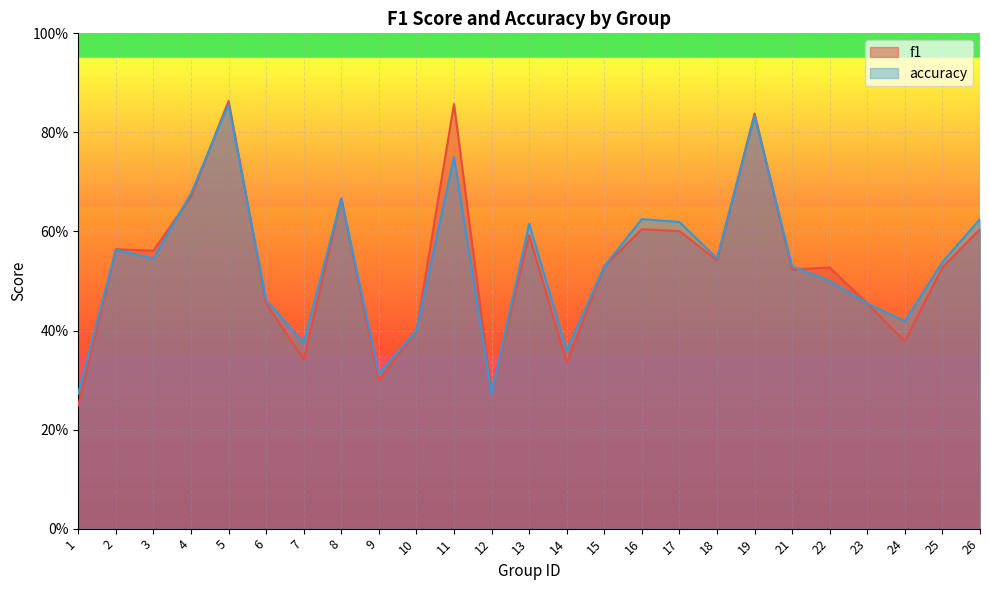

What is the difference between the maximum and minimum values in the f1 series?

0.6